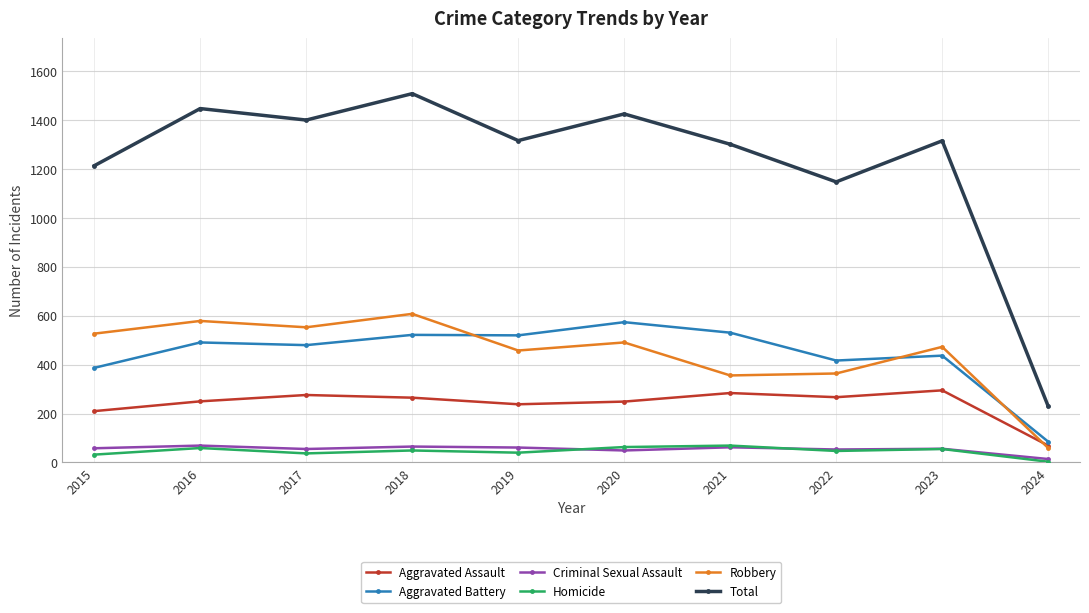

Which series has the widest spread of values?

Total